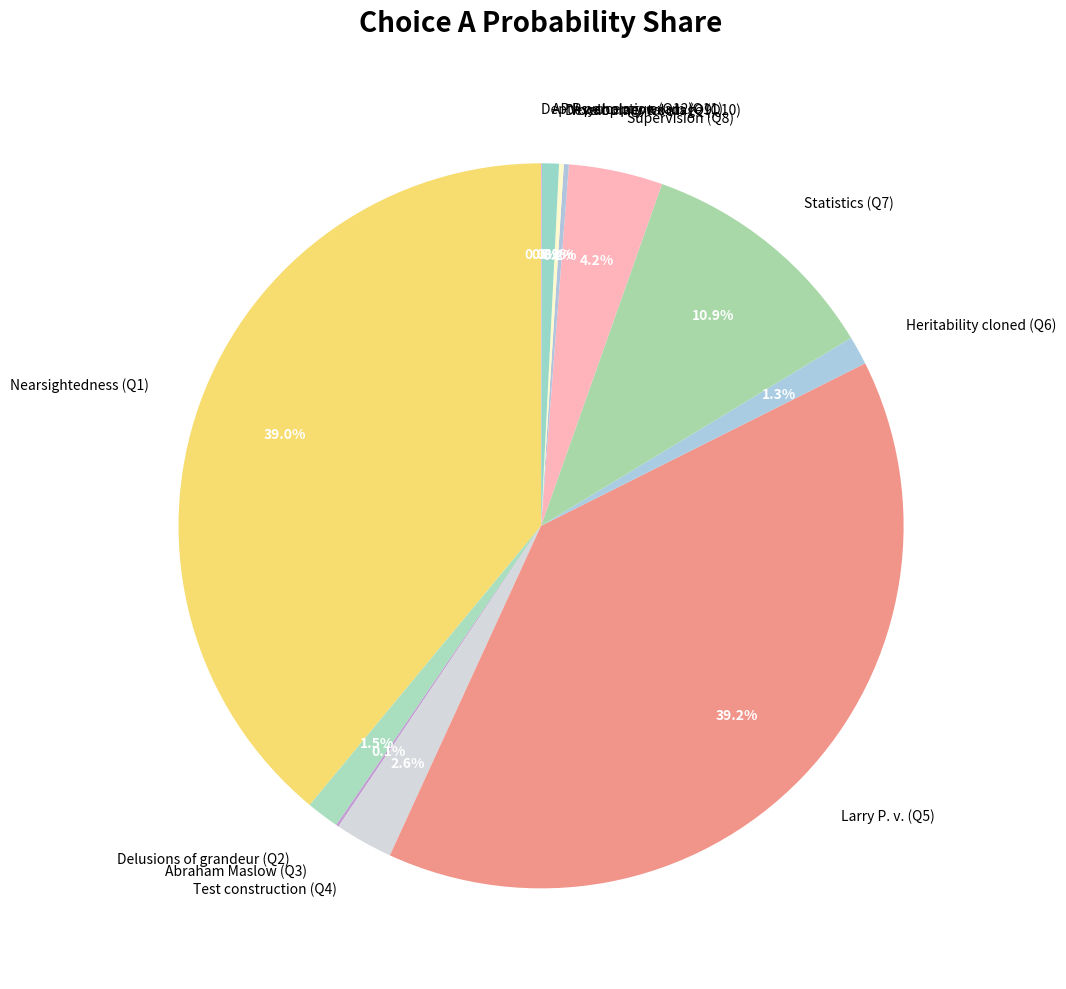

Does any single category account for the majority?

No